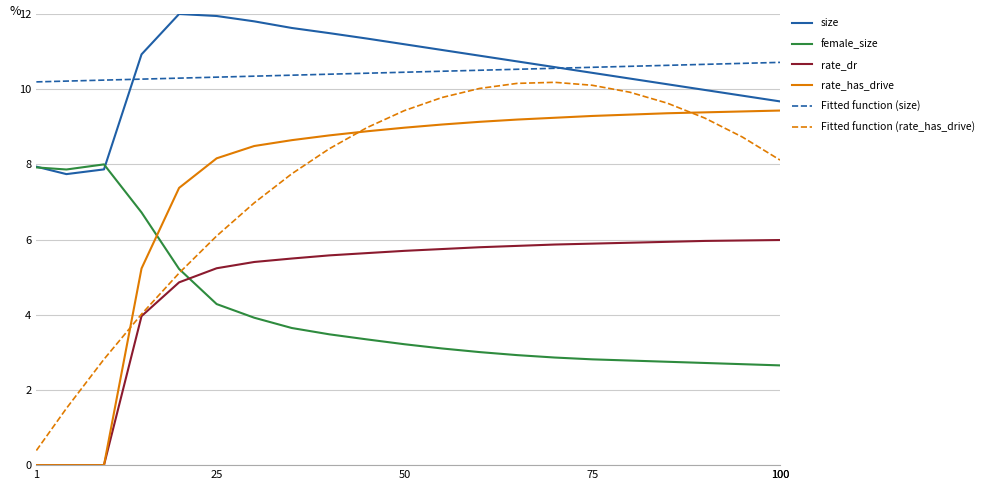

True or false: Fitted function (size) and rate_has_drive cross at least once.

False